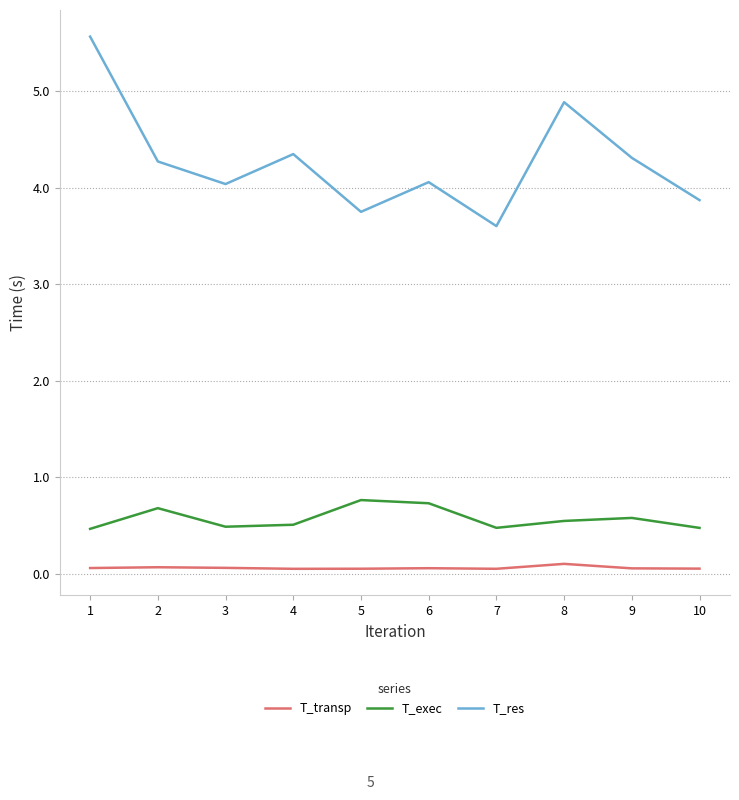

Is the value of T_exec at 9 greater than the value of T_res at 1?

No